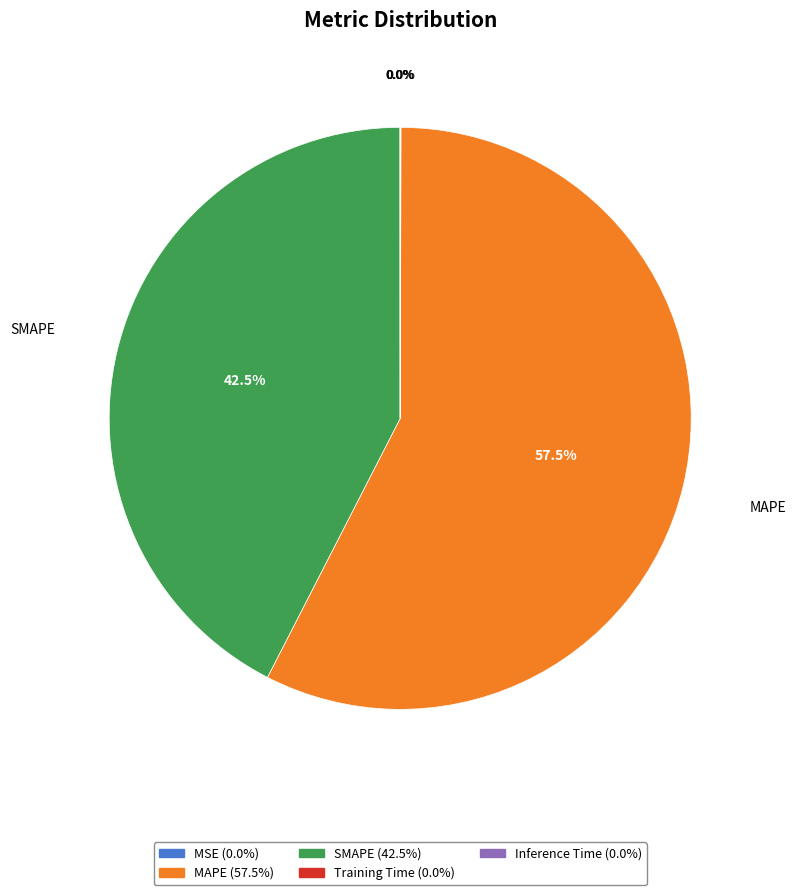

Which category accounts for the majority?

MAPE